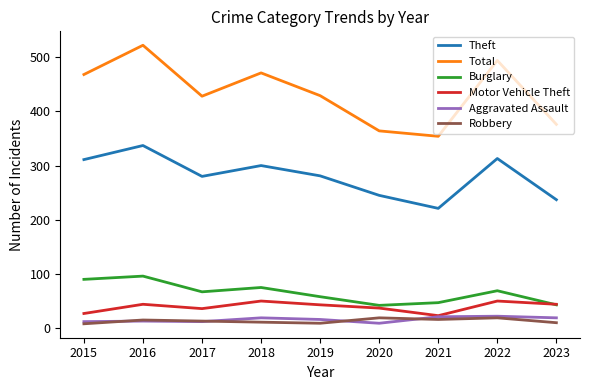

What is the difference between the maximum and minimum values in the Aggravated Assault series?

13